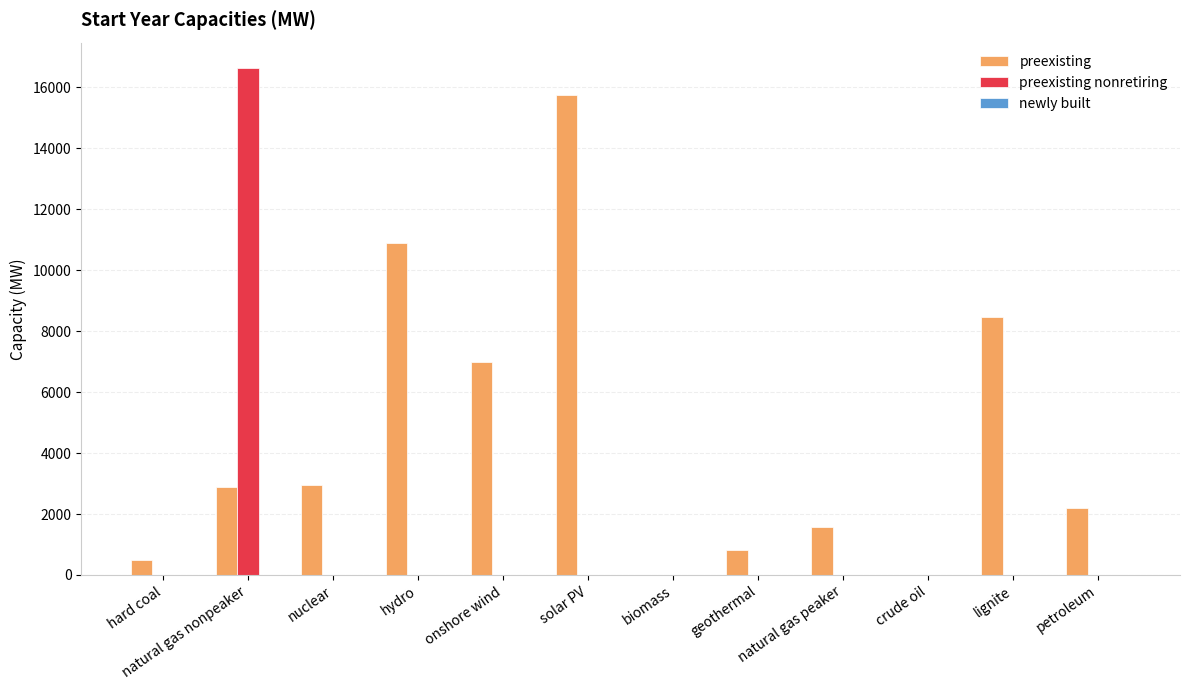

Are the bars grouped side by side (vs. stacked)?

Yes